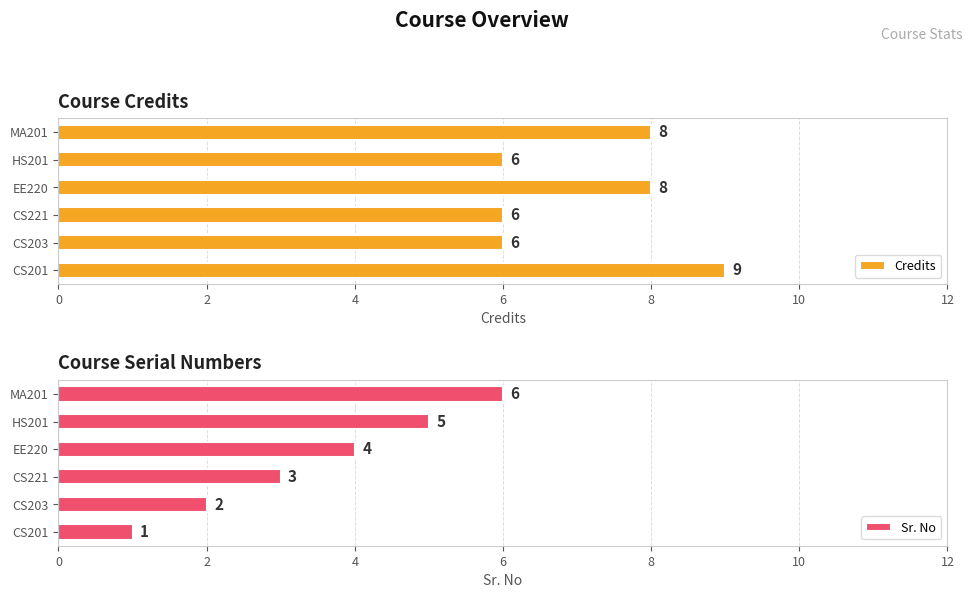

What is the greatest value displayed?

9